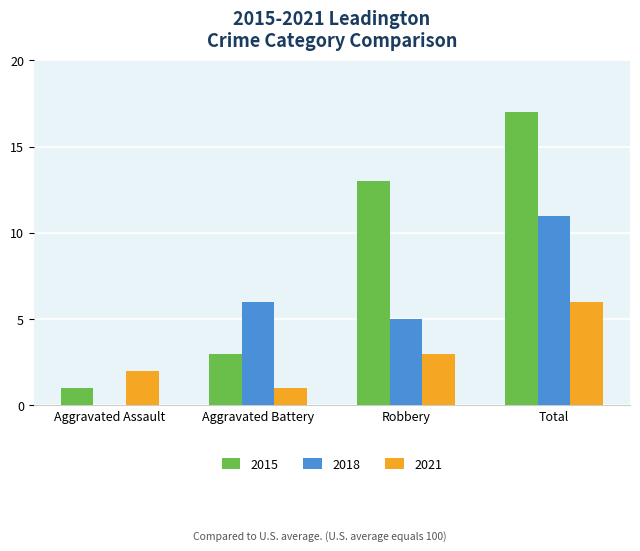

Is it true that 2018 equals 10 at Aggravated Battery?

False